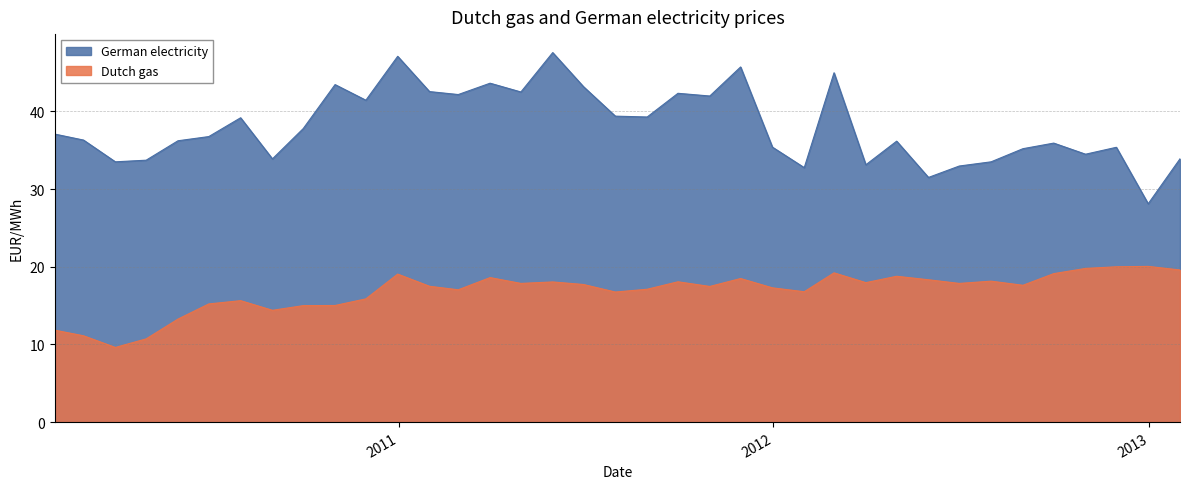

Rank the series by their average value, from lowest to highest.

Dutch gas, German electricity